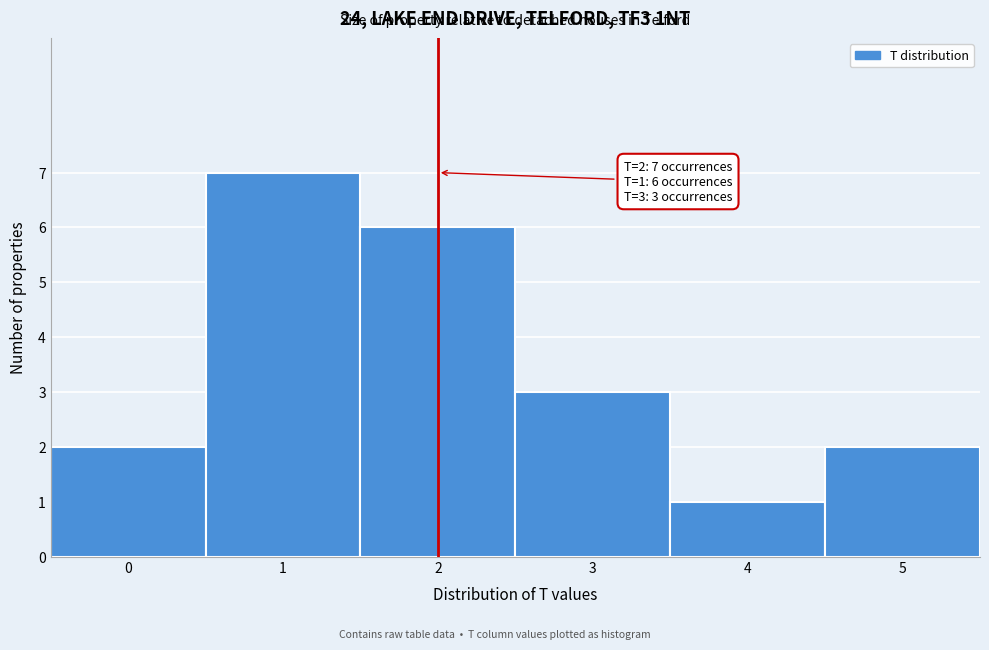

Which range on the x-axis has the tallest bar?

0.5 to 1.5